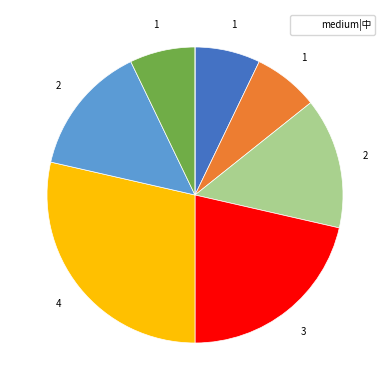

Is there any slice that represents more than half of the pie?

No